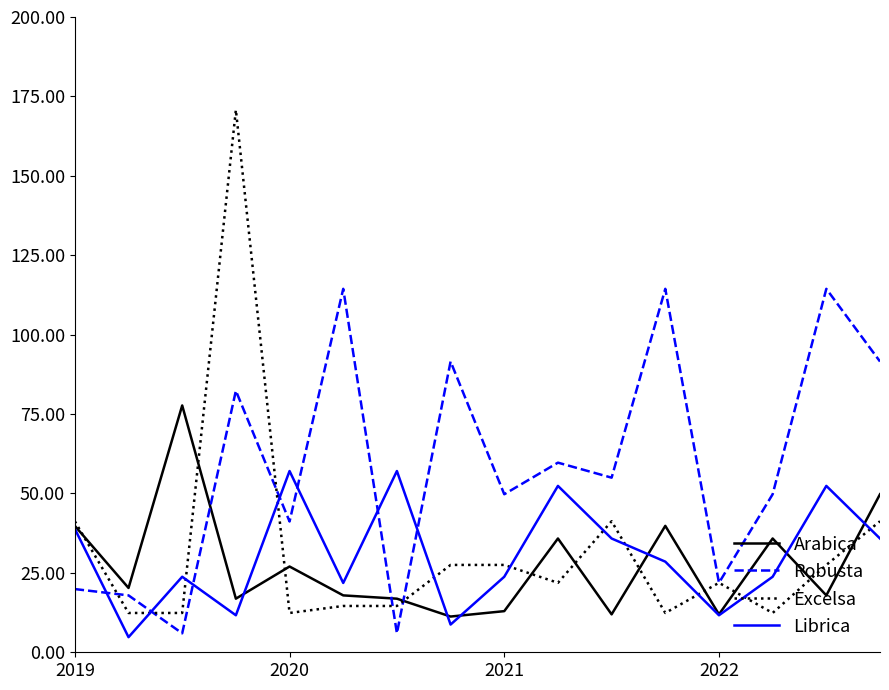

Which series ends up on top after the final intersection of Arabica and Librica?

Arabica